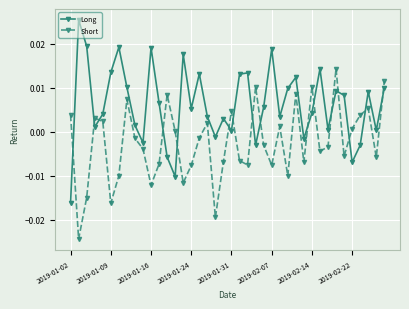

List the series in order of their overall mean, lowest first.

Short, Long